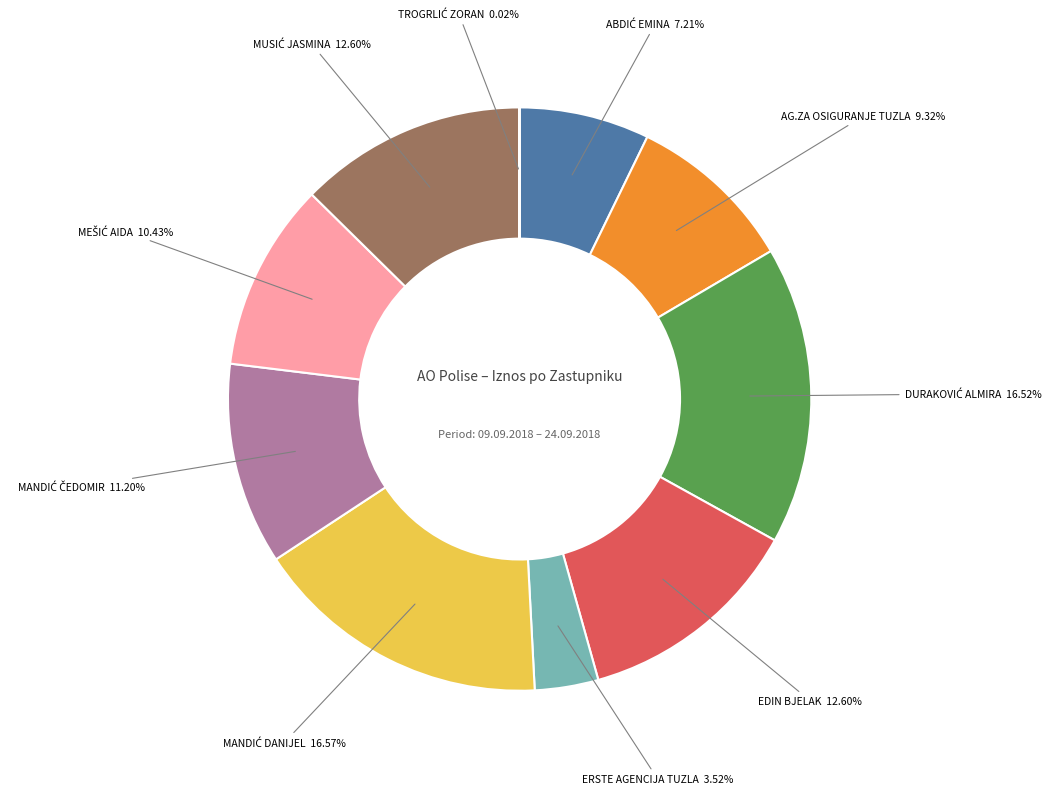

Does any single category account for the majority?

No